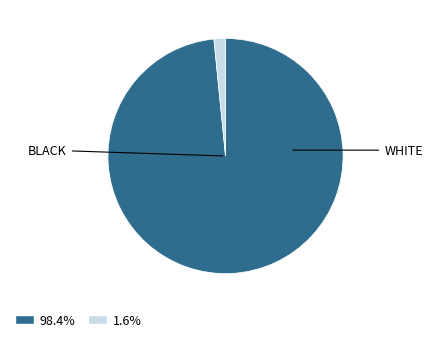

How many segments does this pie chart have?

2